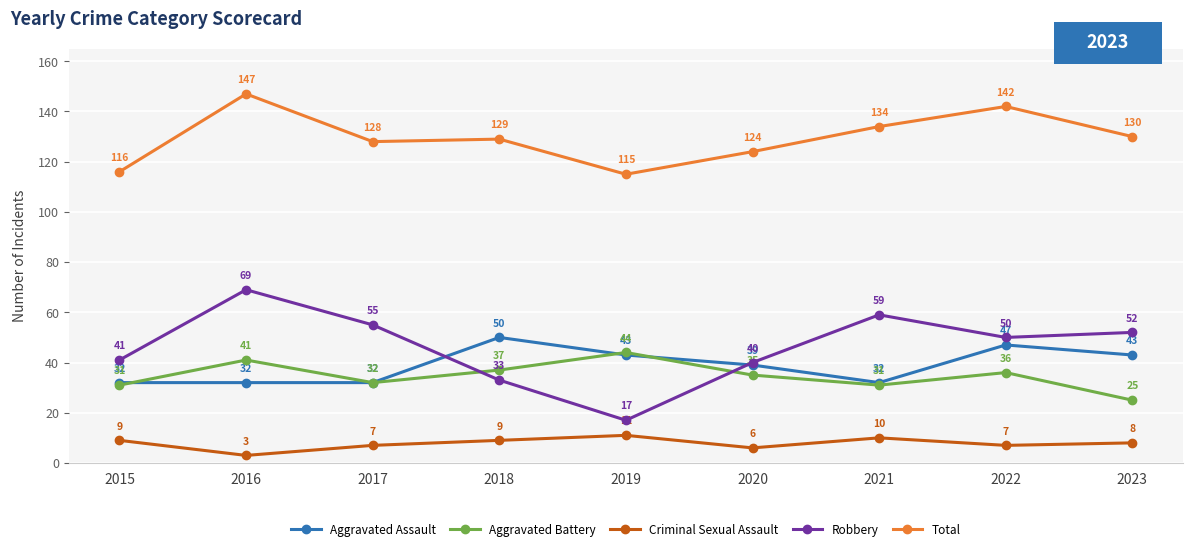

How many values in the Aggravated Assault series are below 39?

4